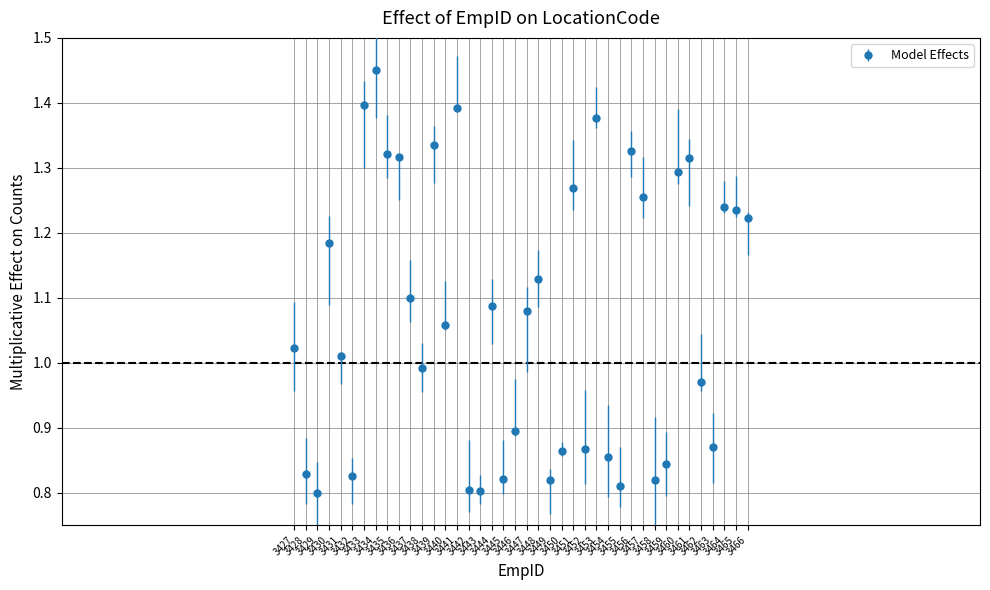

What is the difference between the maximum and second lowest values?

0.6